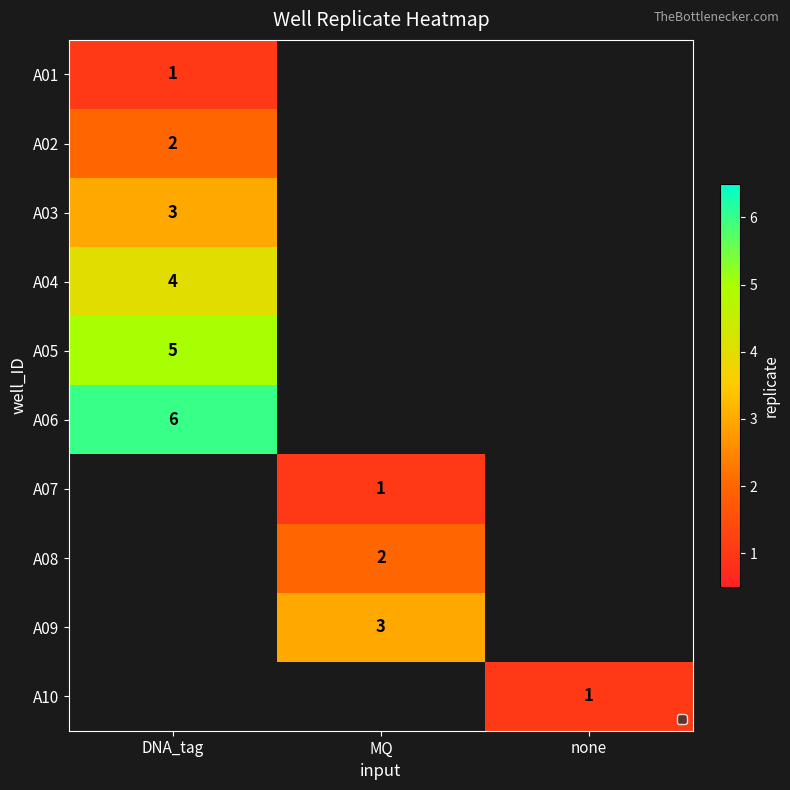

The value of A08 at MQ is 1. True or false?

False